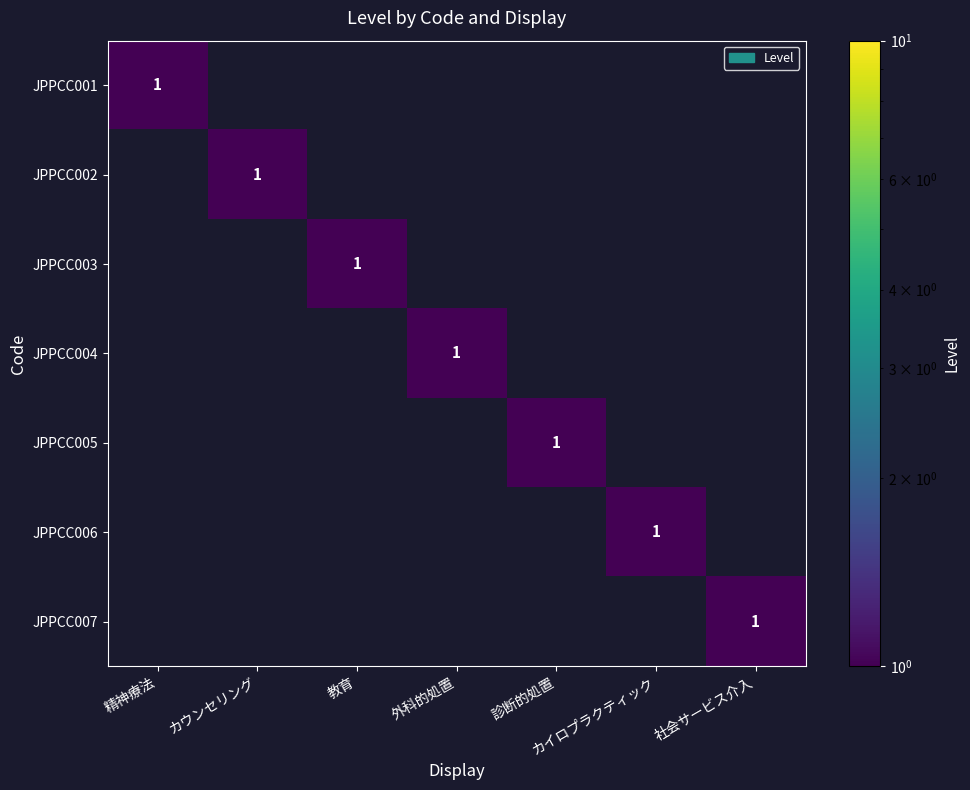

Is it true that JPPCC001 equals 2 at 精神療法?

False